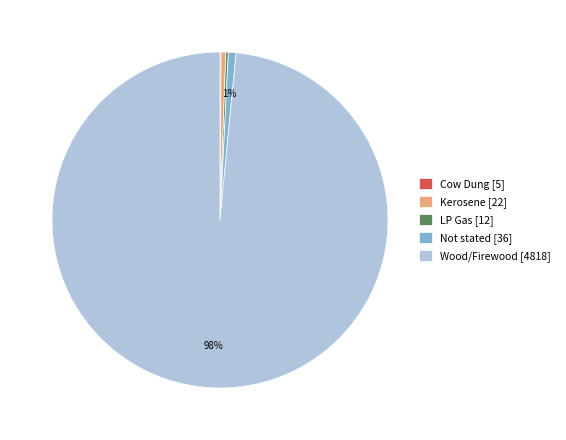

To the nearest percent, what is the average slice percentage?

20%